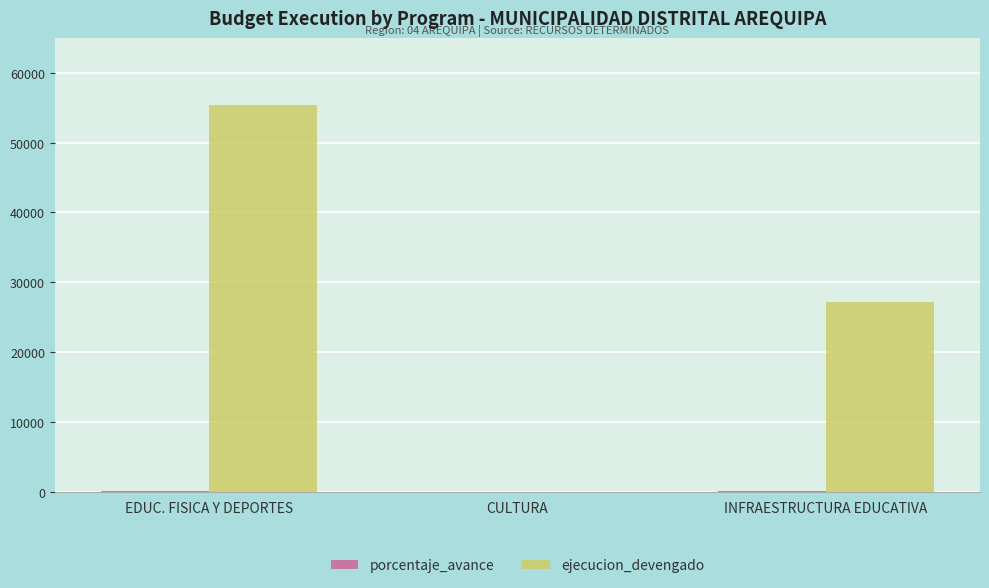

At which category is the sum across all series the highest?

EDUC. FISICA Y DEPORTES